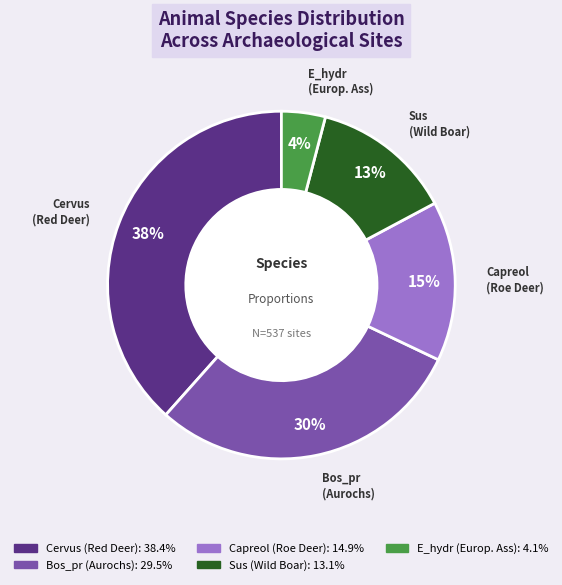

Is there a majority slice in this chart?

No